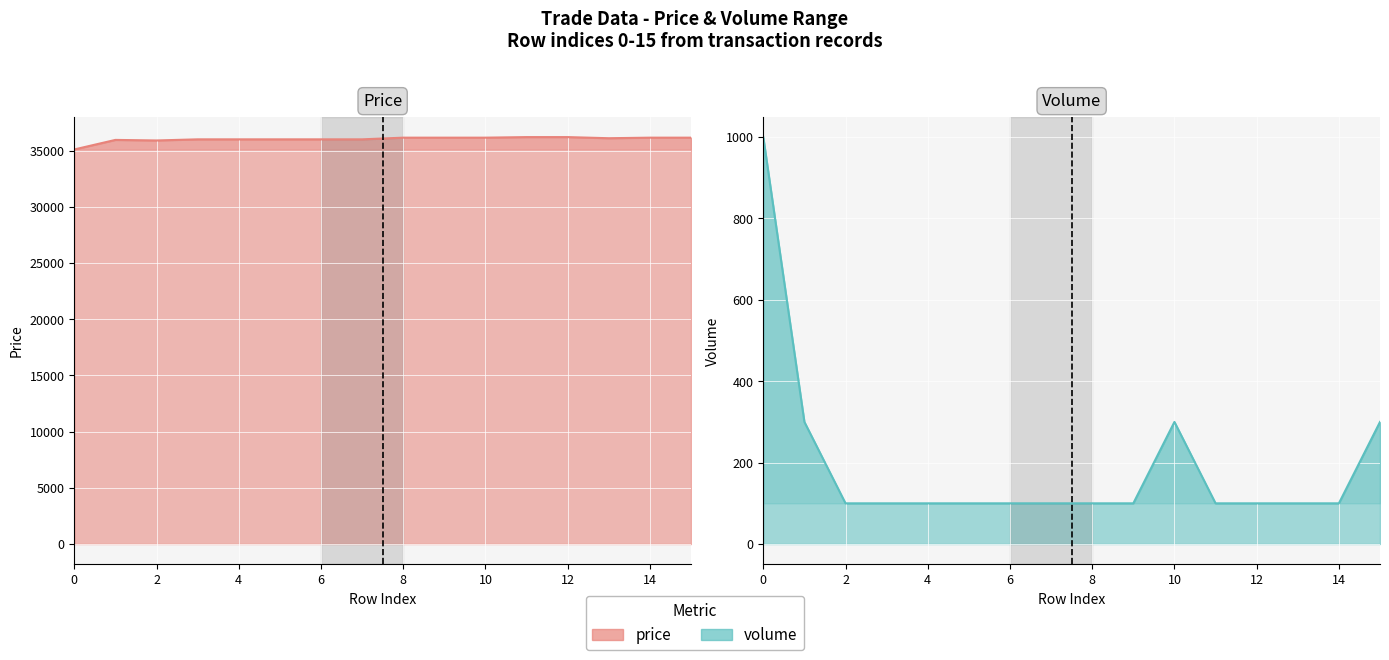

What are all the series names shown in the legend?

price, volume